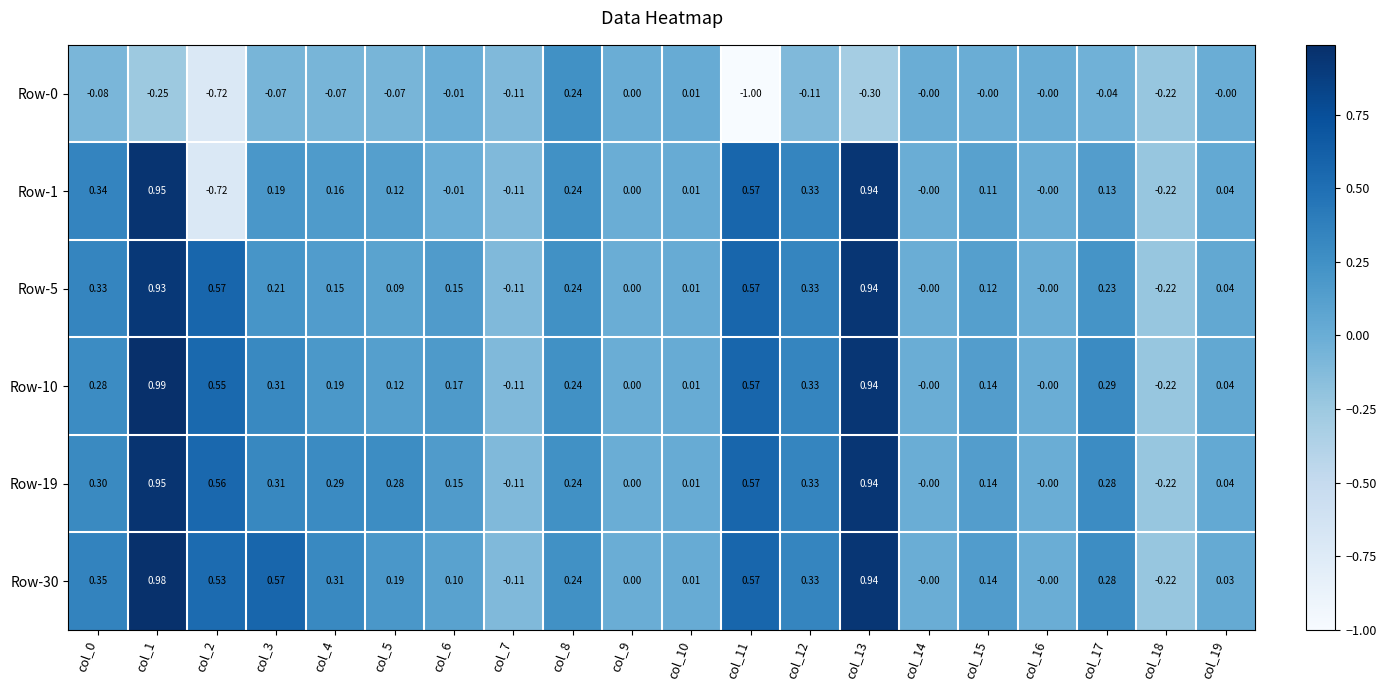

Which series has the largest total across all categories?

Row-30